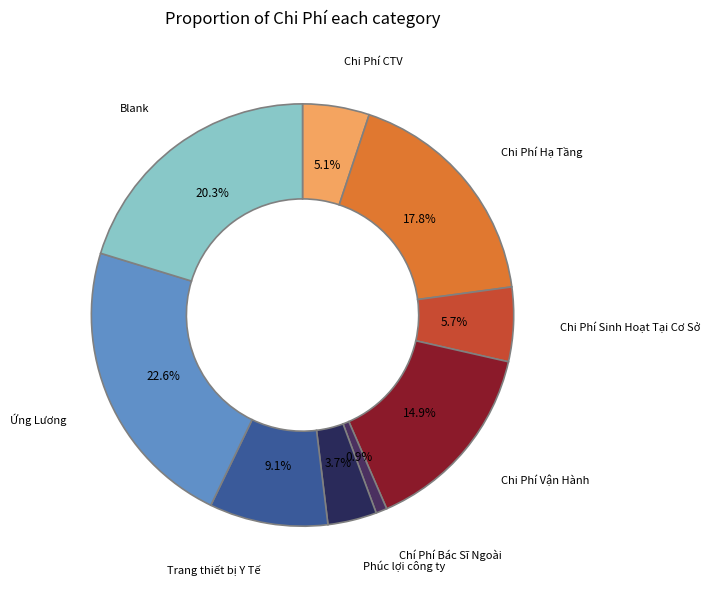

Rank the categories by value from lowest to highest.

Chí Phí Bác Sĩ Ngoài, Phúc lợi công ty, Chi Phí CTV, Chi Phí Sinh Hoạt Tại Cơ Sở, Trang thiết bị Y Tế, Chi Phí Vận Hành, Chi Phí Hạ Tầng, Blank, Ứng Lương